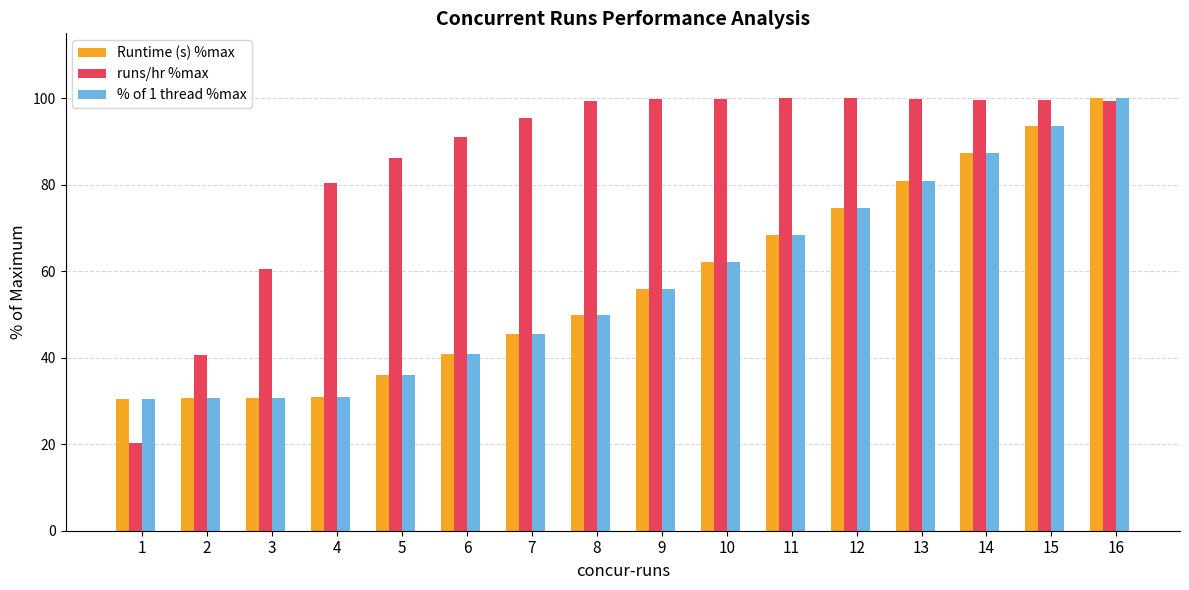

True or false: % of 1 thread %max has a value of 151.7 at 14.

False